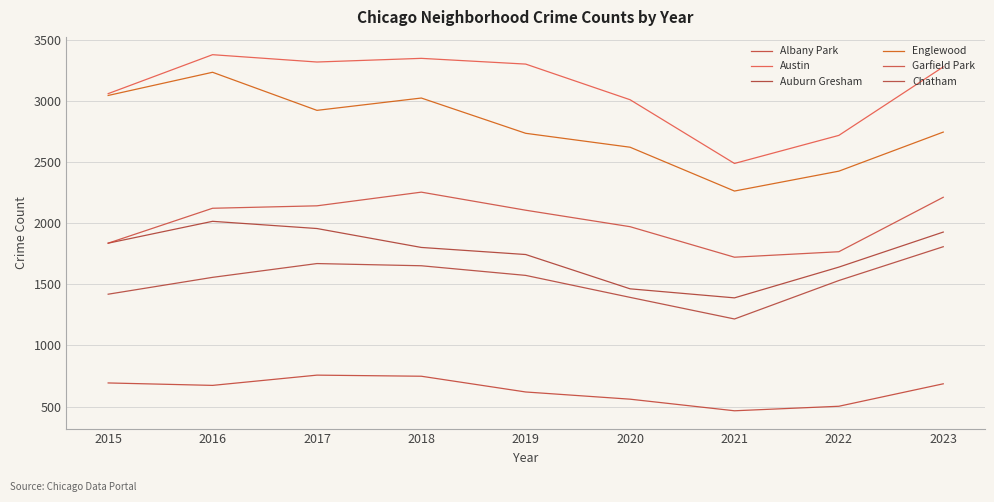

Reading left to right, list all the values displayed in this chart.

Albany Park: 693	673	757	748	619	560	465	502	686
Austin: 3063	3382	3322	3352	3305	3013	2491	2721	3282
Auburn Gresham: 1838	2017	1958	1803	1745	1464	1390	1642	1929
Englewood: 3048	3238	2926	3027	2738	2624	2265	2428	2748
Garfield Park: 1838	2124	2144	2256	2108	1973	1723	1768	2214
Chatham: 1420	1558	1671	1653	1574	1394	1217	1532	1809